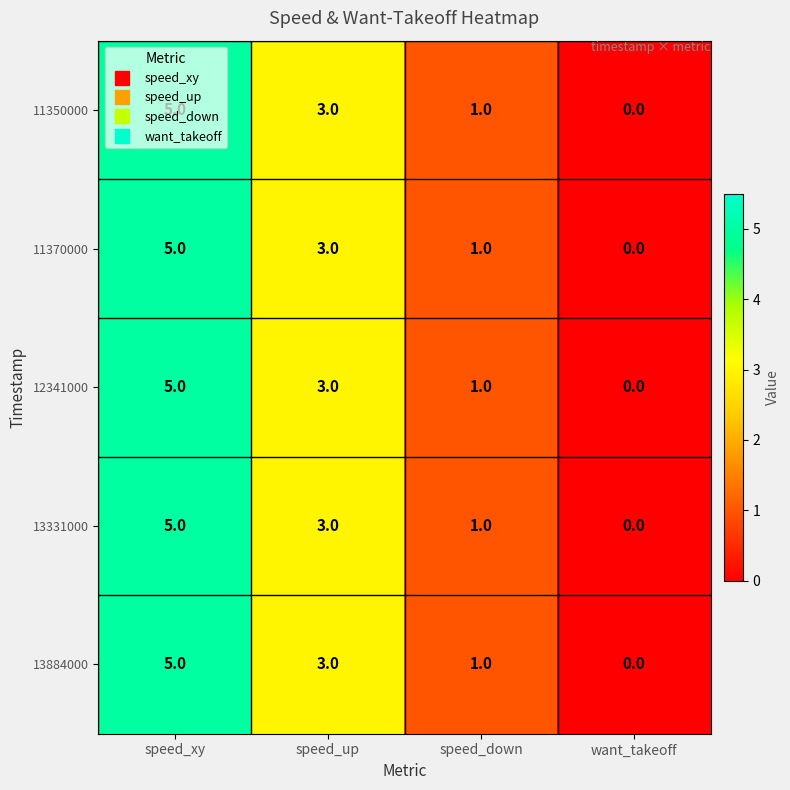

What is the total value across all series at speed_up?

15